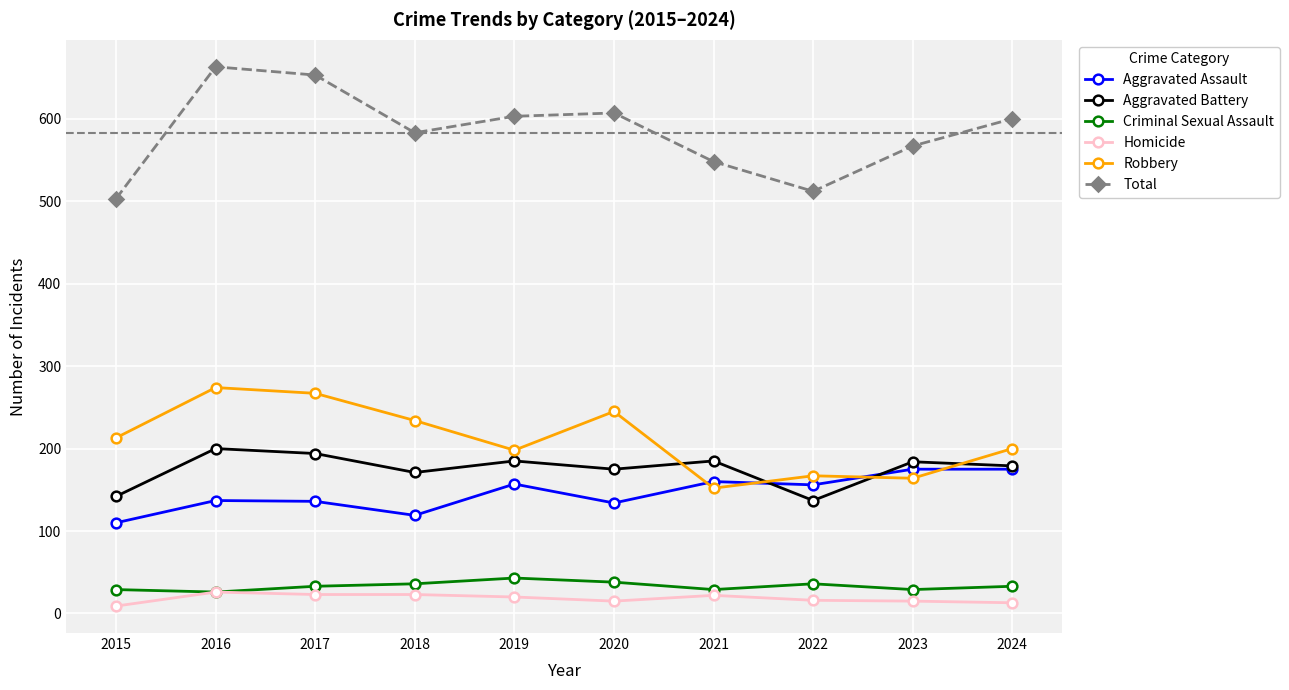

How many distinct data groups are displayed?

6